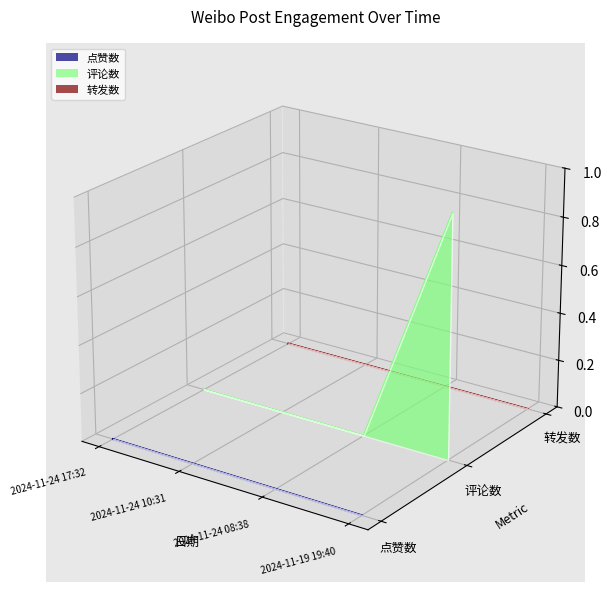

Where is the first local minimum for 评论数?

2024-11-24 08:38